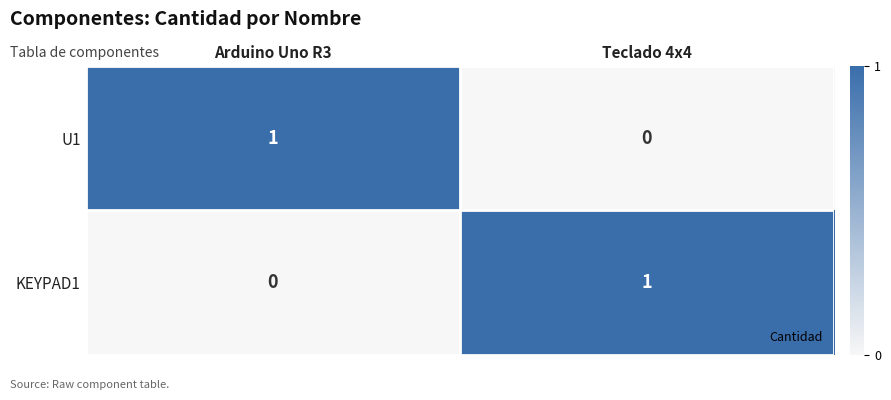

The value of KEYPAD1 at Teclado 4x4 is 0. True or false?

False